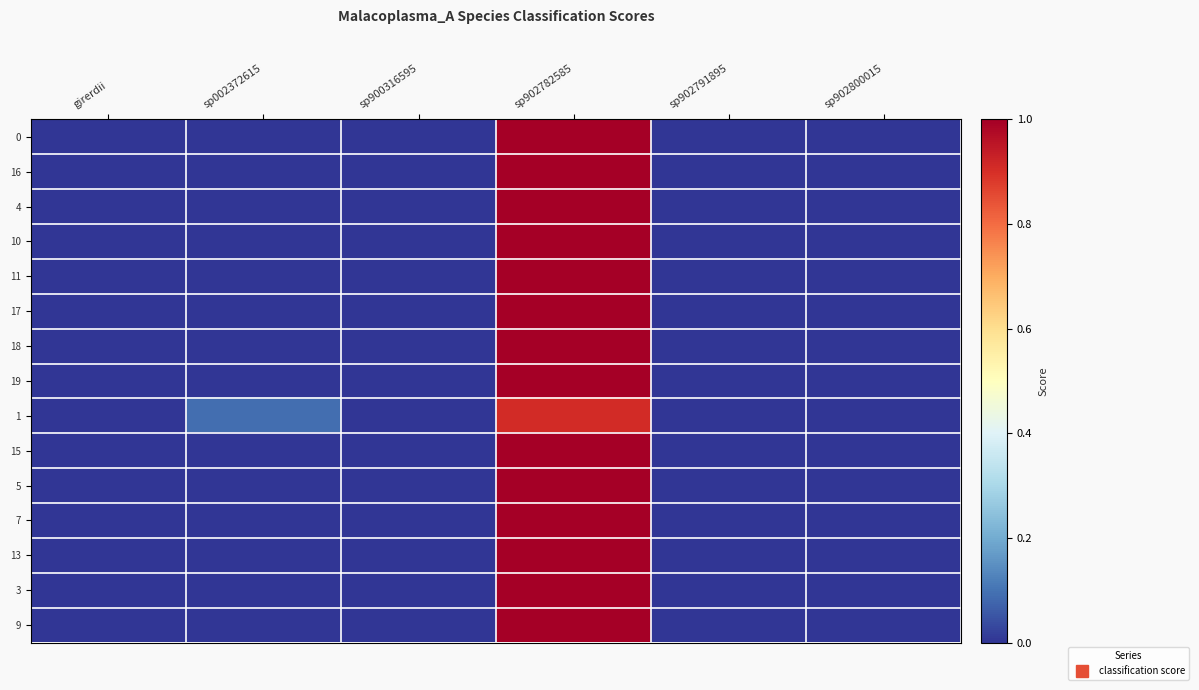

What is the greatest value displayed?

1.0